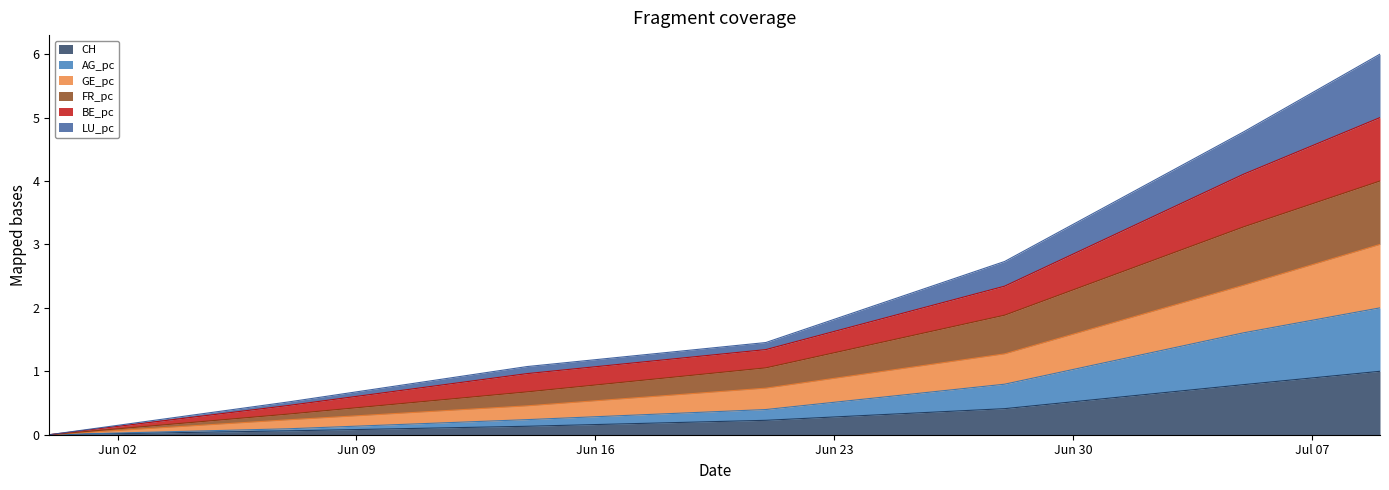

How many values in GE_pc are above zero?

6